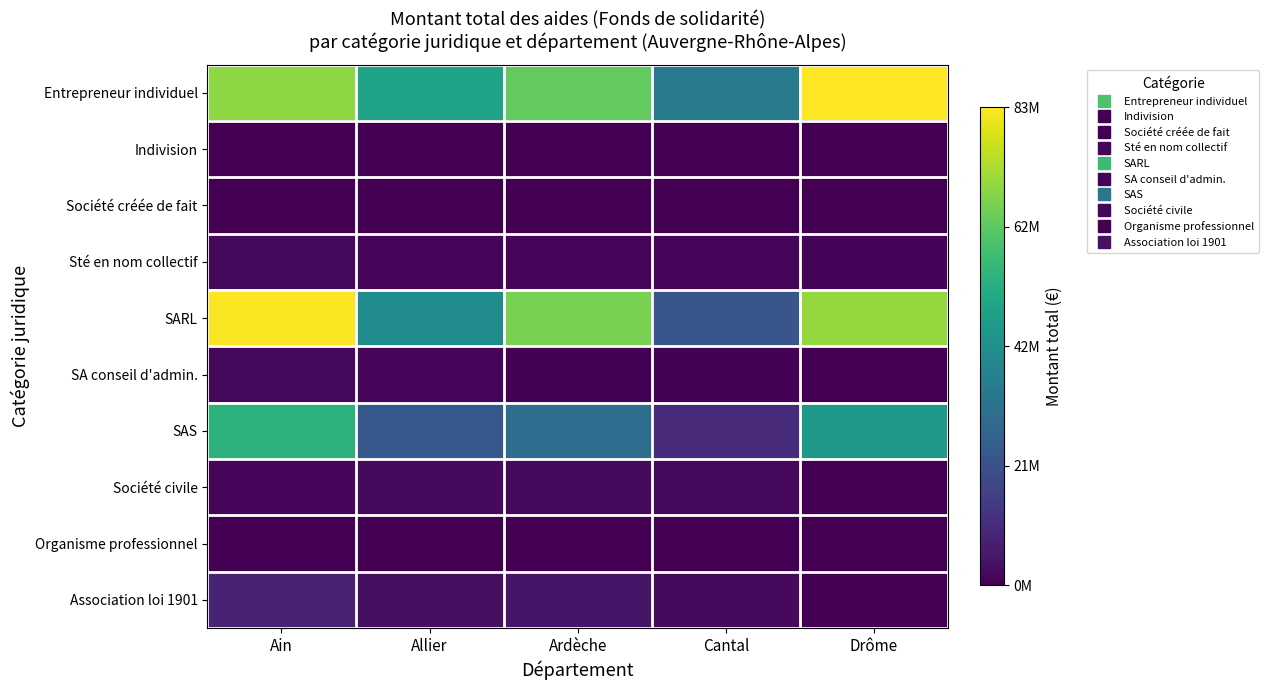

Which series has the largest total across all categories?

Entrepreneur individuel